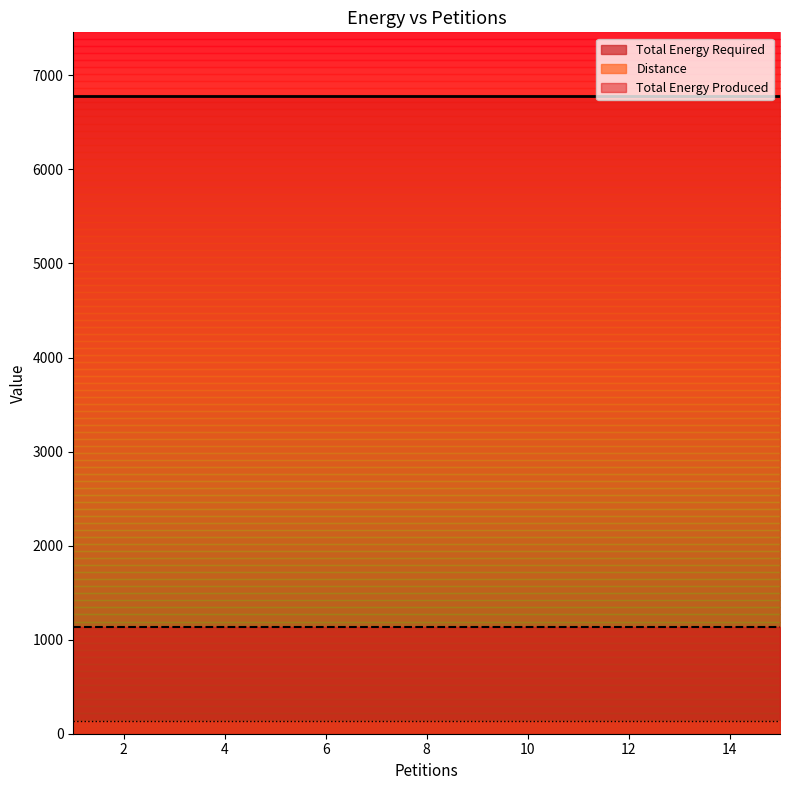

Which category has the highest value across all series?

1